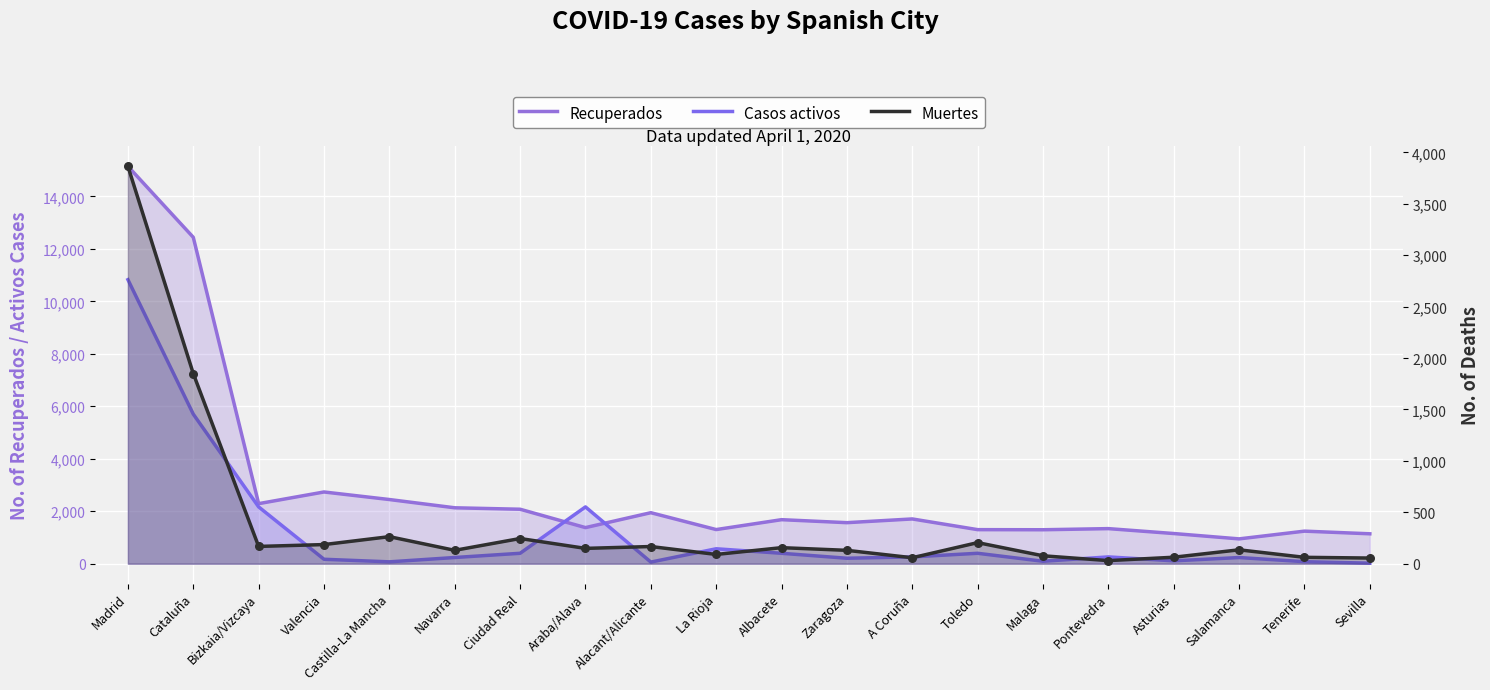

What are all the series names shown in the legend?

Recuperados, Casos activos, Muertes